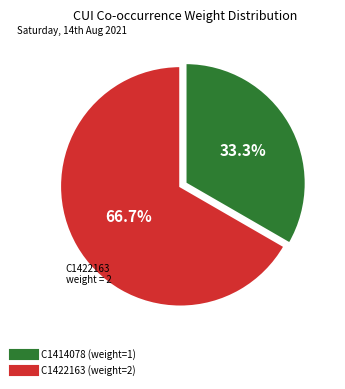

To the nearest percent, what percentage of the pie is C1414078?

33%